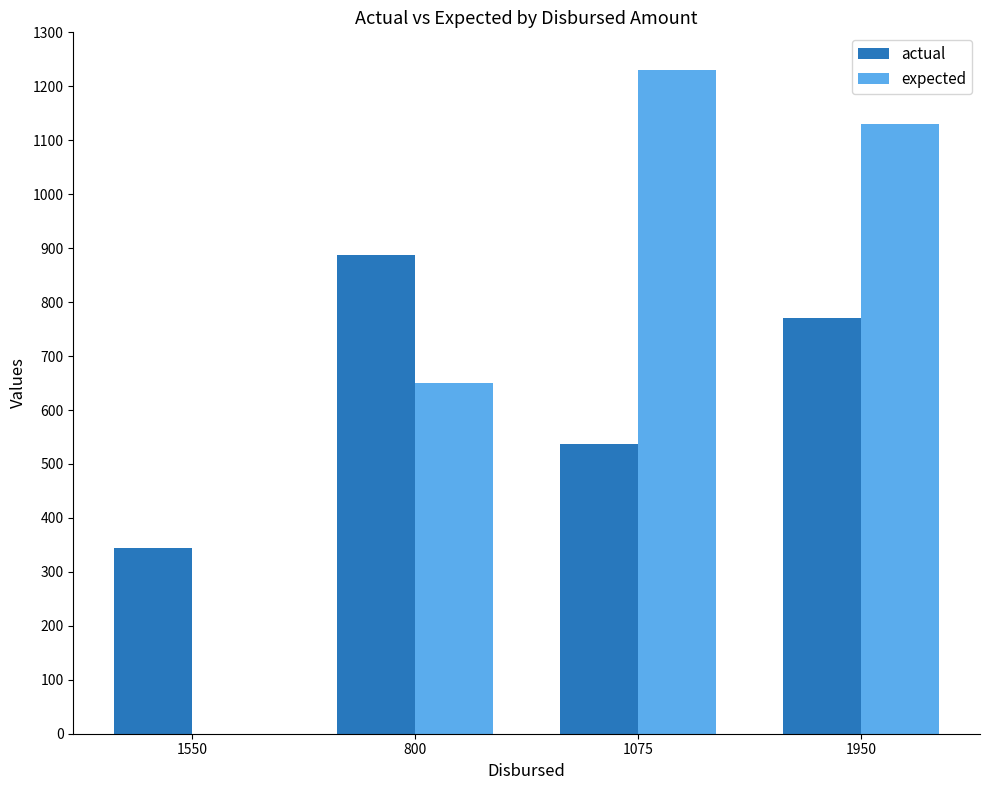

What is the maximum value shown in the chart?

1230.0